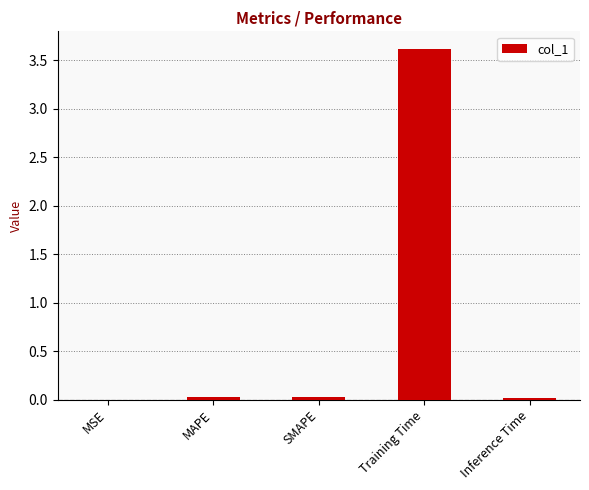

What is the maximum value shown in the chart?

3.6